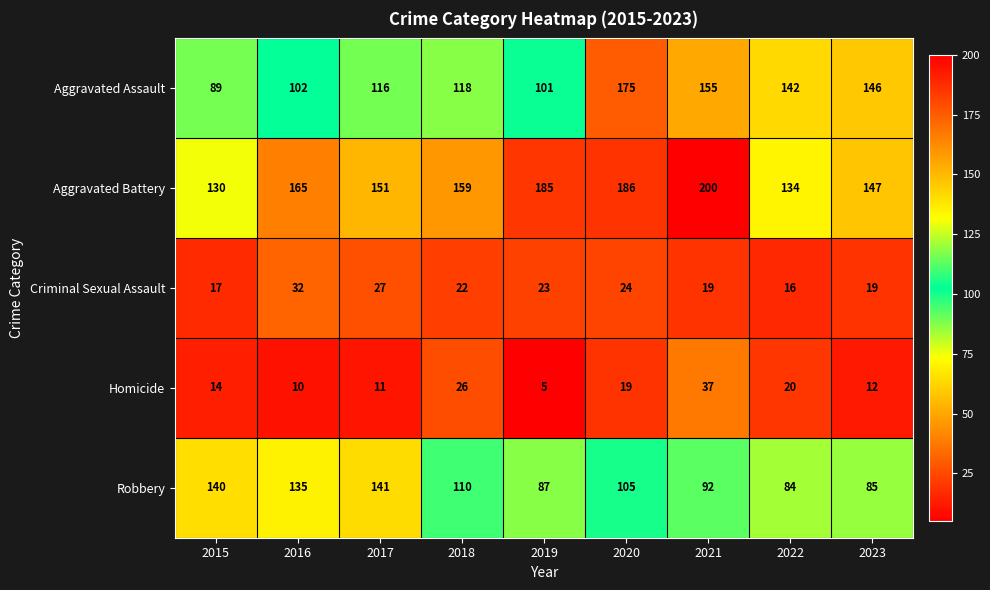

What is the difference between the second highest and minimum values in the Aggravated Battery series?

56